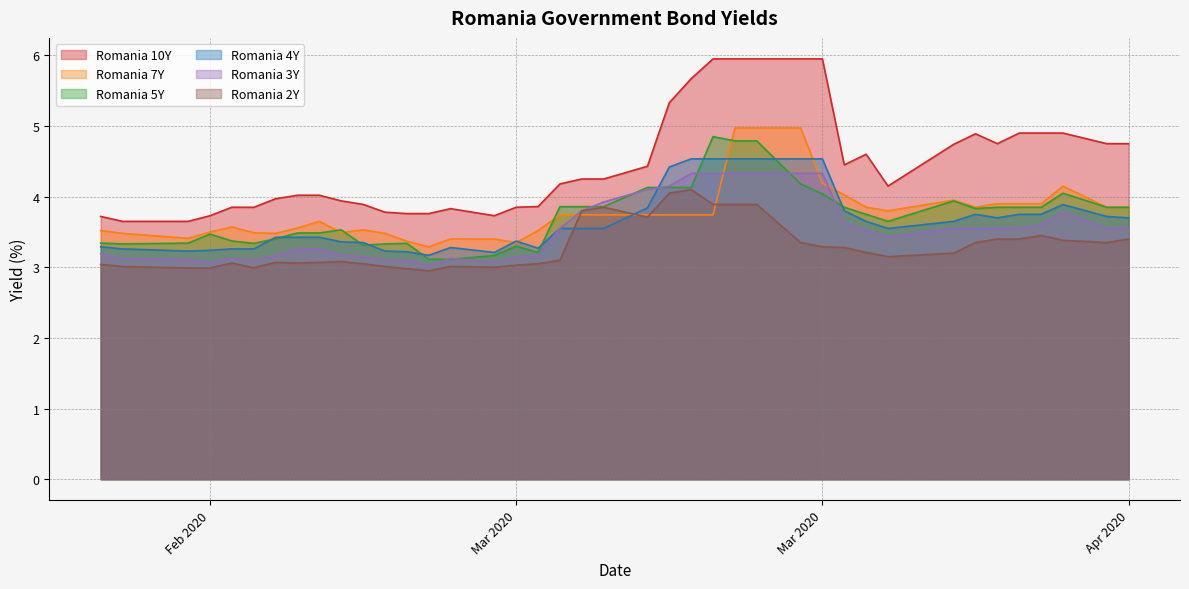

What are all the series names shown in the legend?

Romania 10Y, Romania 7Y, Romania 5Y, Romania 4Y, Romania 3Y, Romania 2Y